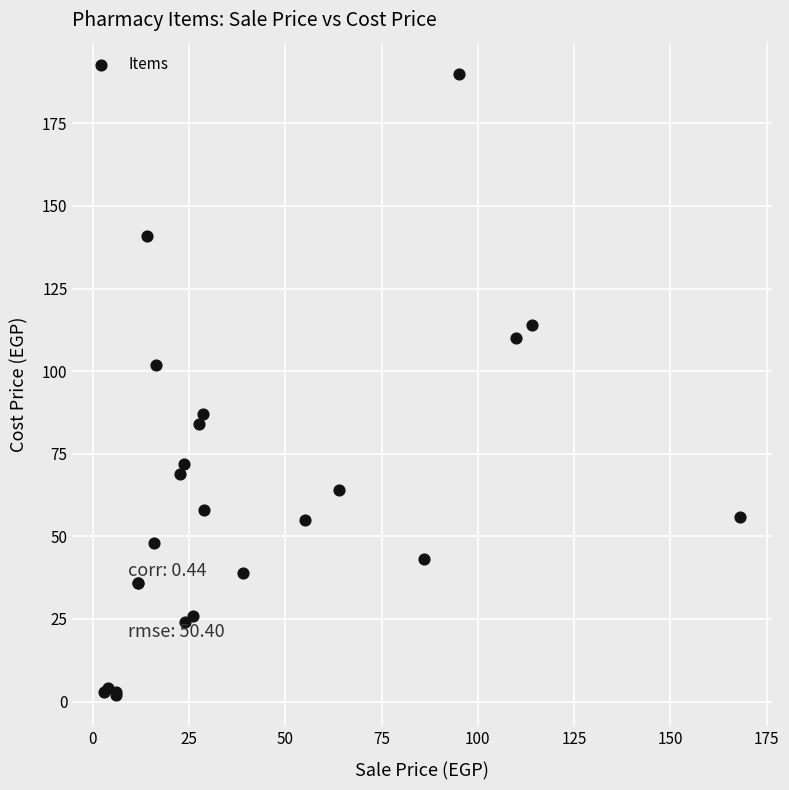

What Y value in the scatter plot is closest to 96?

102